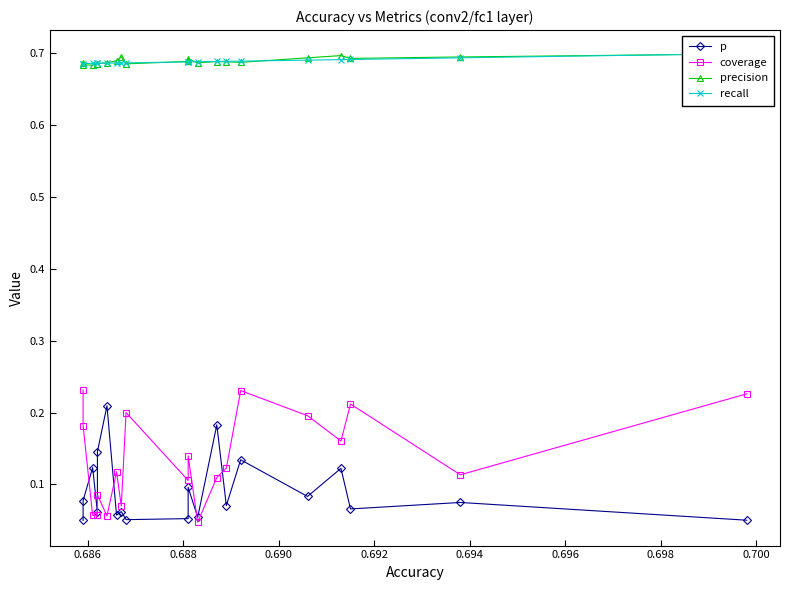

What position from the right is 0.690?

17